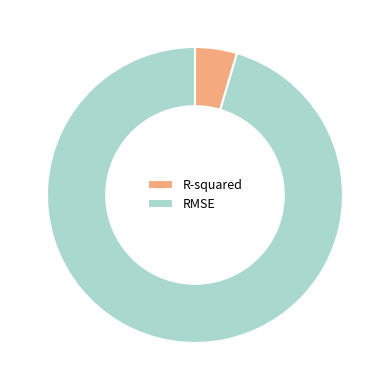

Is the sum of RMSE and R-squared greater than half?

Yes